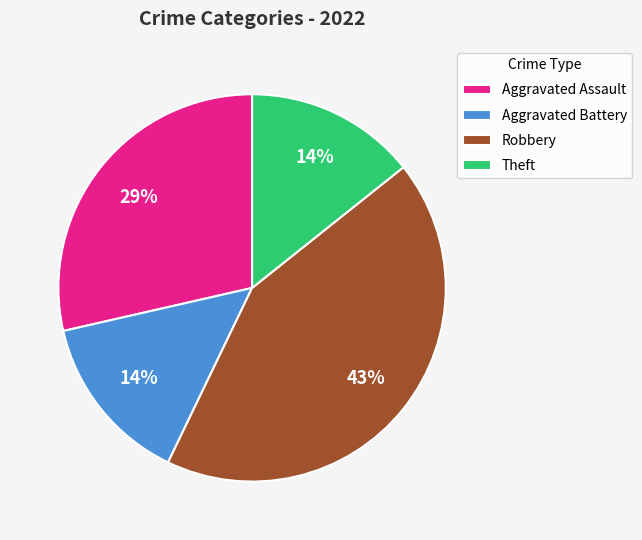

To the nearest percent, what is the difference between the largest and smallest slice percentages?

29%